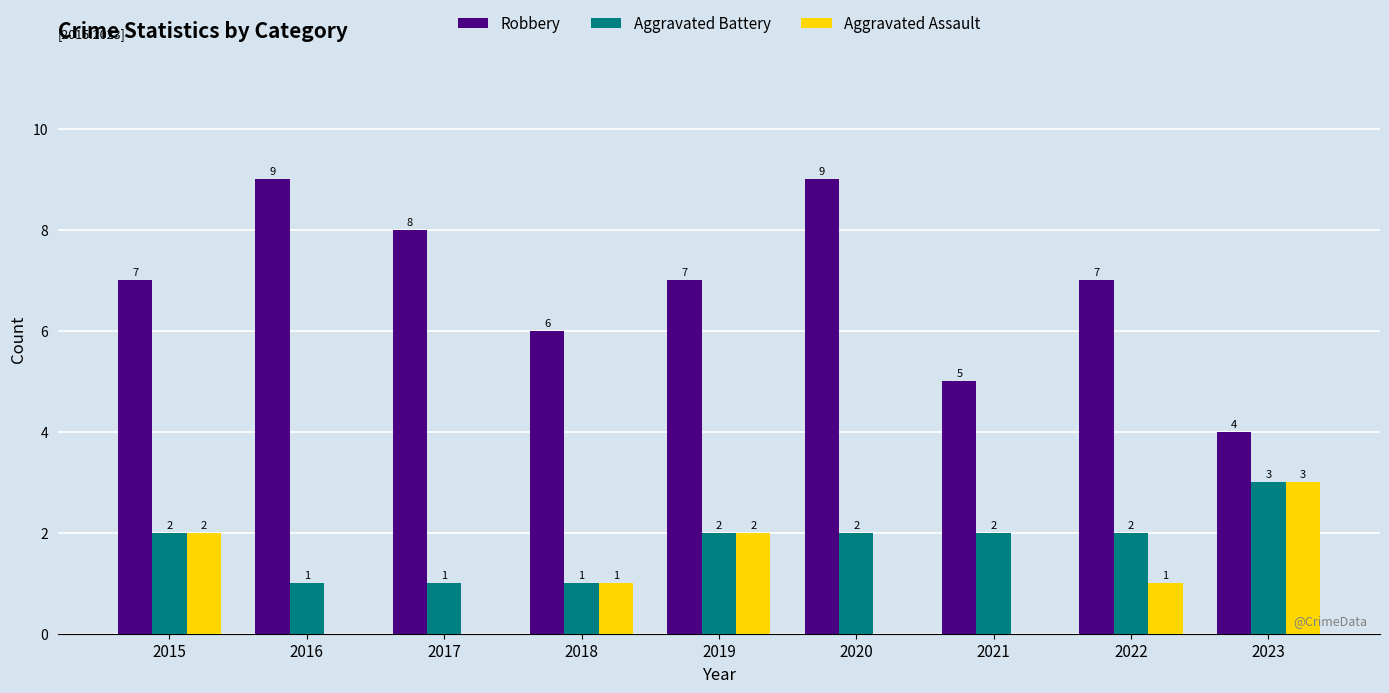

At which label does Aggravated Assault first exceed 1?

2015